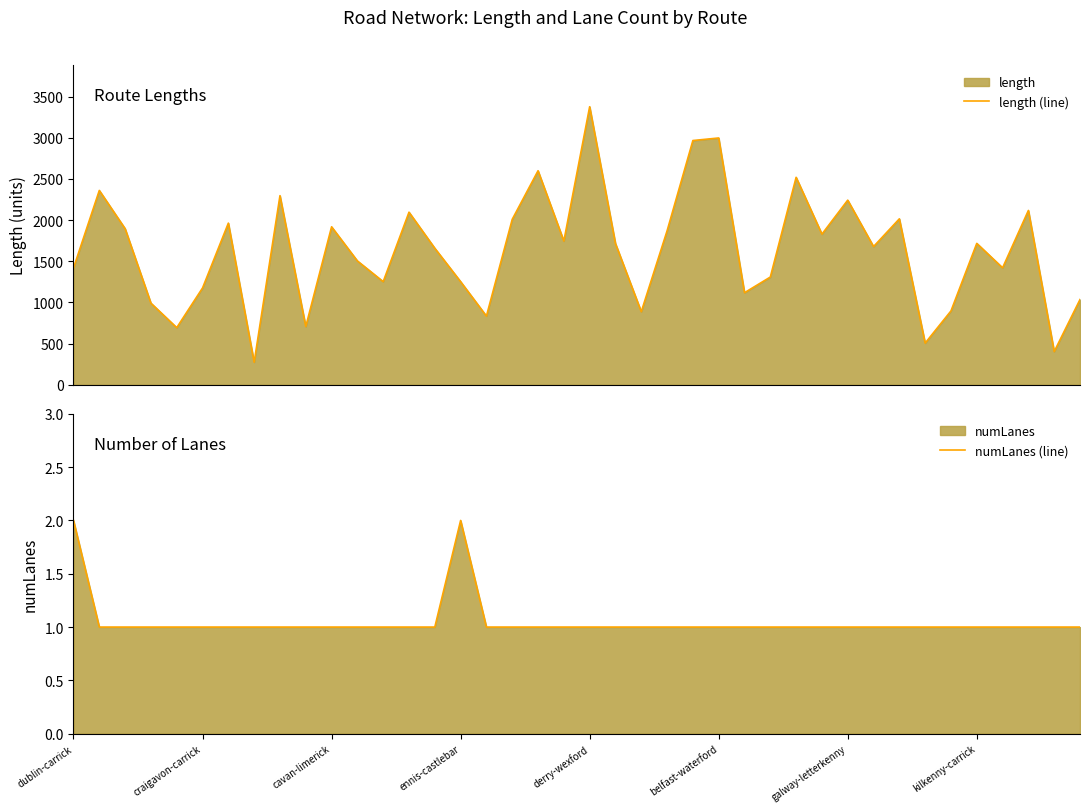

What is the sum of the length (line) values at 15 and 37?

3370.6